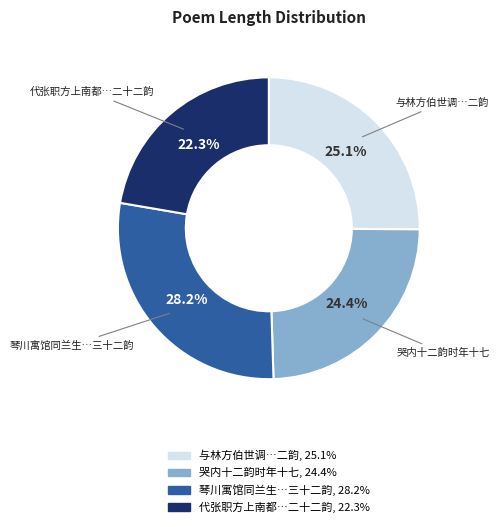

Does any single category account for the majority?

No